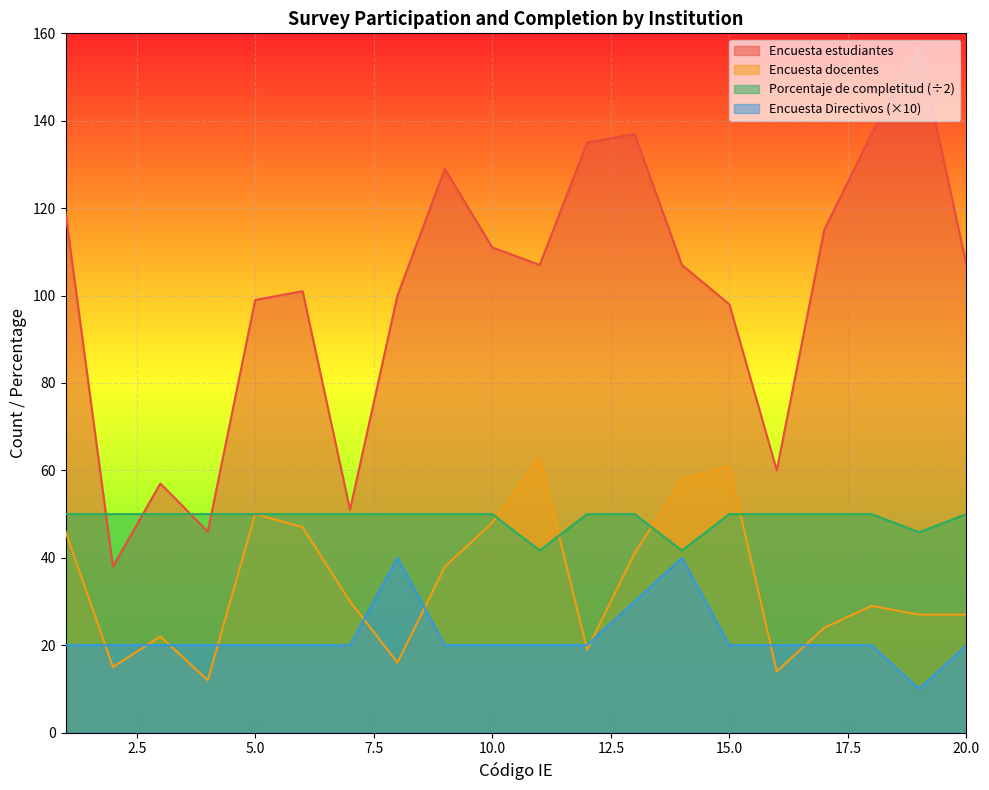

What is the maximum value for Encuesta Directivos?

40.0